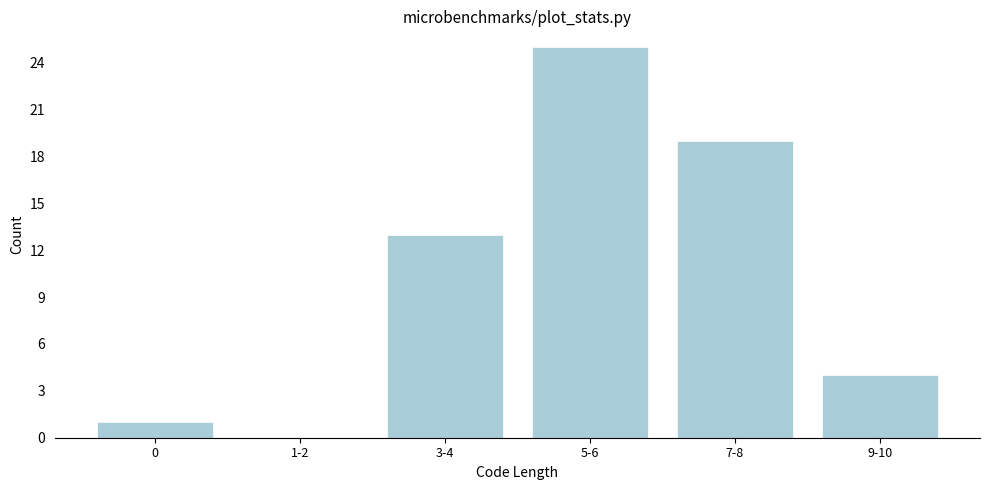

Reading left to right, what are all the values shown in this chart?

0=1	1-2=0	3-4=13	5-6=25	7-8=19	9-10=4